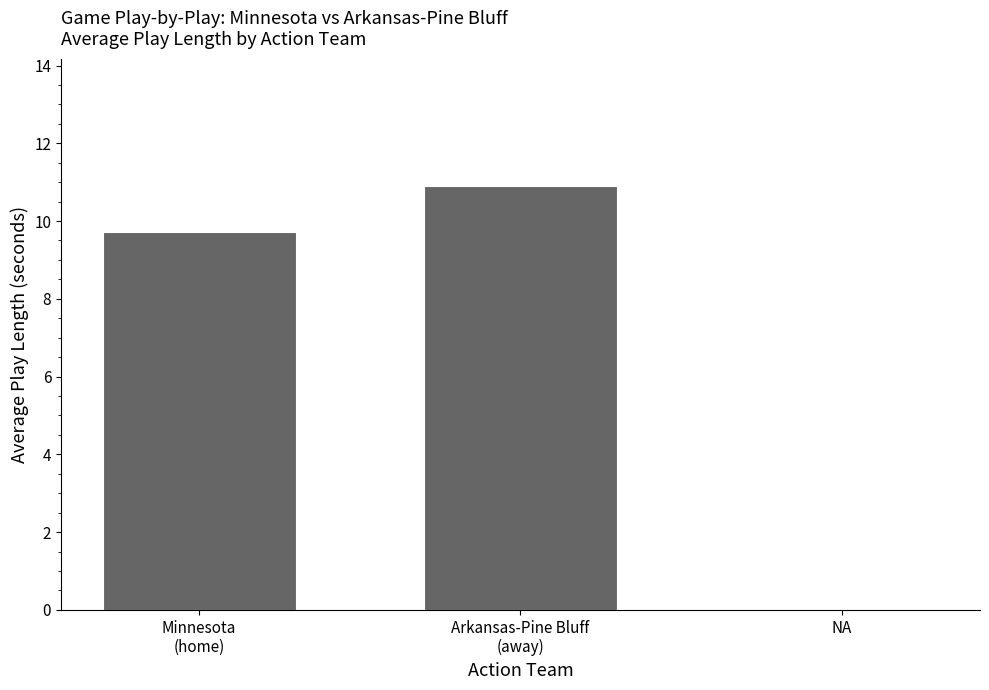

True or false: the data shows 7.4 at NA.

False